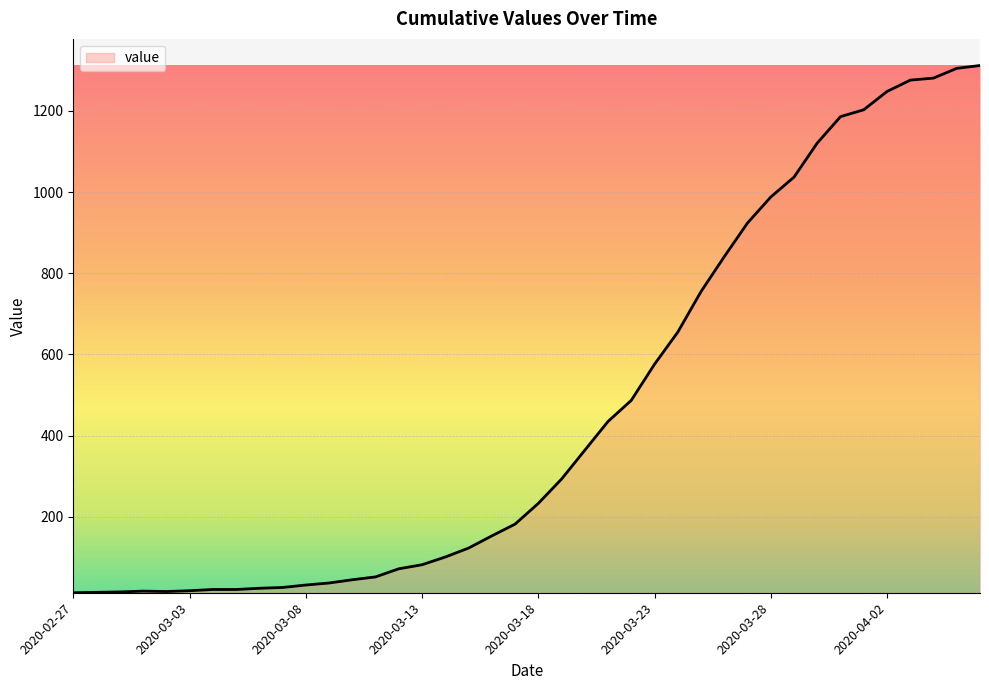

Reading left to right, transcribe all the data shown in this chart.

2020-02-27=13	2020-02-28=14	2020-02-29=15	2020-03-01=17	2020-03-02=16	2020-03-03=18	2020-03-04=21	2020-03-05=21	2020-03-06=24	2020-03-07=26	2020-03-08=32	2020-03-09=37	2020-03-10=45	2020-03-11=52	2020-03-12=72	2020-03-13=82	2020-03-14=101	2020-03-15=123	2020-03-16=153	2020-03-17=182	2020-03-18=233	2020-03-19=293	2020-03-20=364	2020-03-21=435	2020-03-22=487	2020-03-23=576	2020-03-24=655	2020-03-25=755	2020-03-26=841	2020-03-27=924	2020-03-28=988	2020-03-29=1037	2020-03-30=1121	2020-03-31=1186	2020-04-01=1203	2020-04-02=1248	2020-04-03=1276	2020-04-04=1281	2020-04-05=1305	2020-04-06=1312